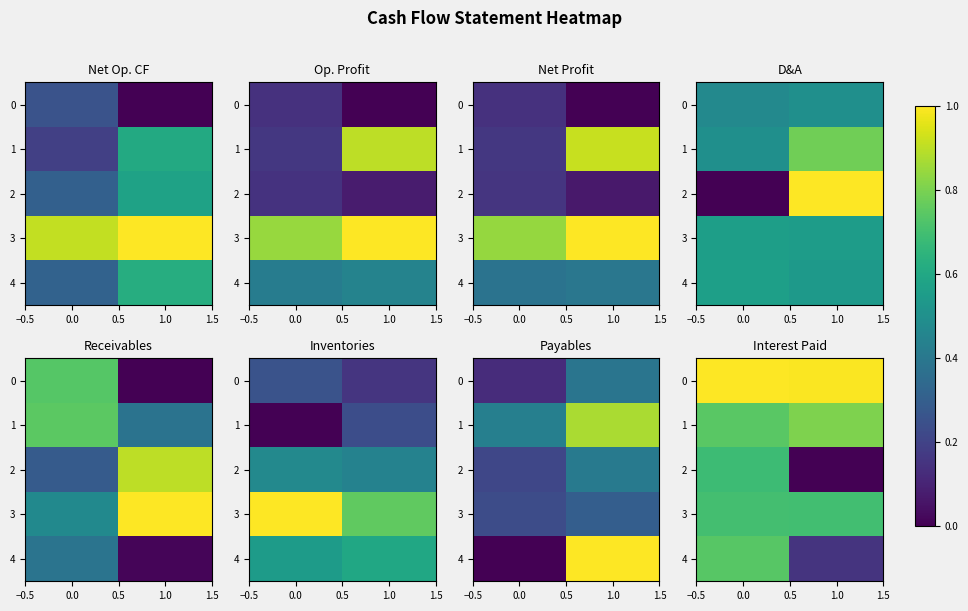

How many values in the 0 series are below 1?

1